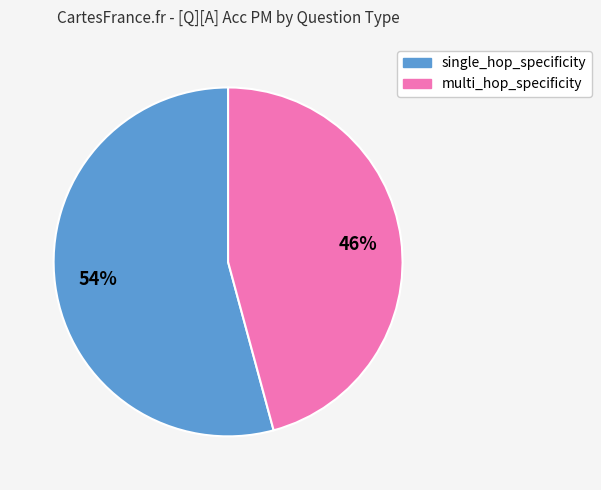

Is the sum of single_hop_specificity and multi_hop_specificity greater than half?

Yes